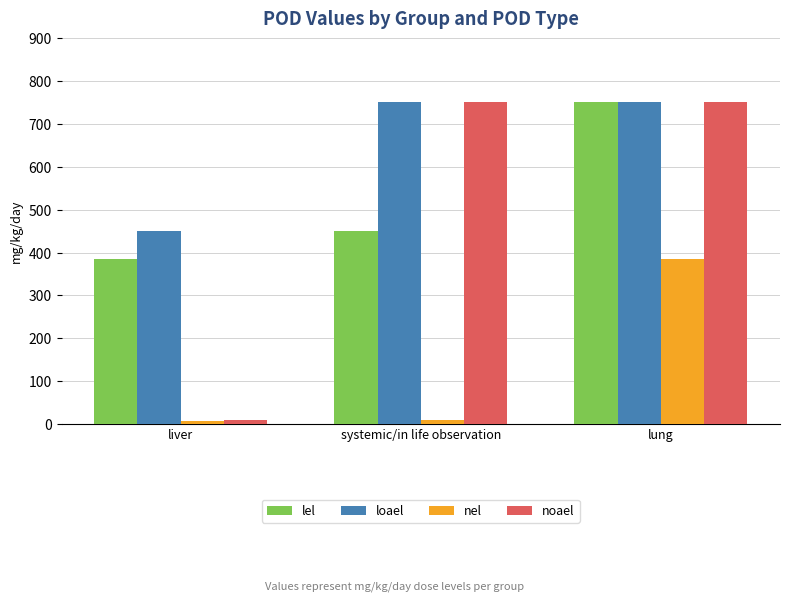

What is the value of the nel bar at the 3rd from the left?

385